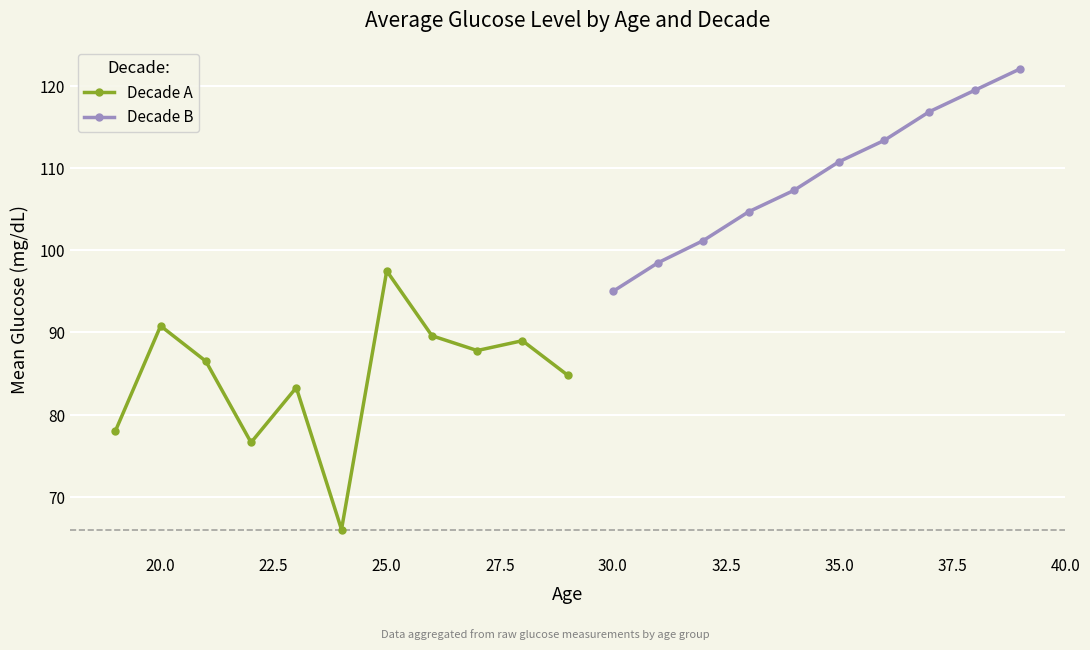

At which label does Decade A reach its peak?

25.0